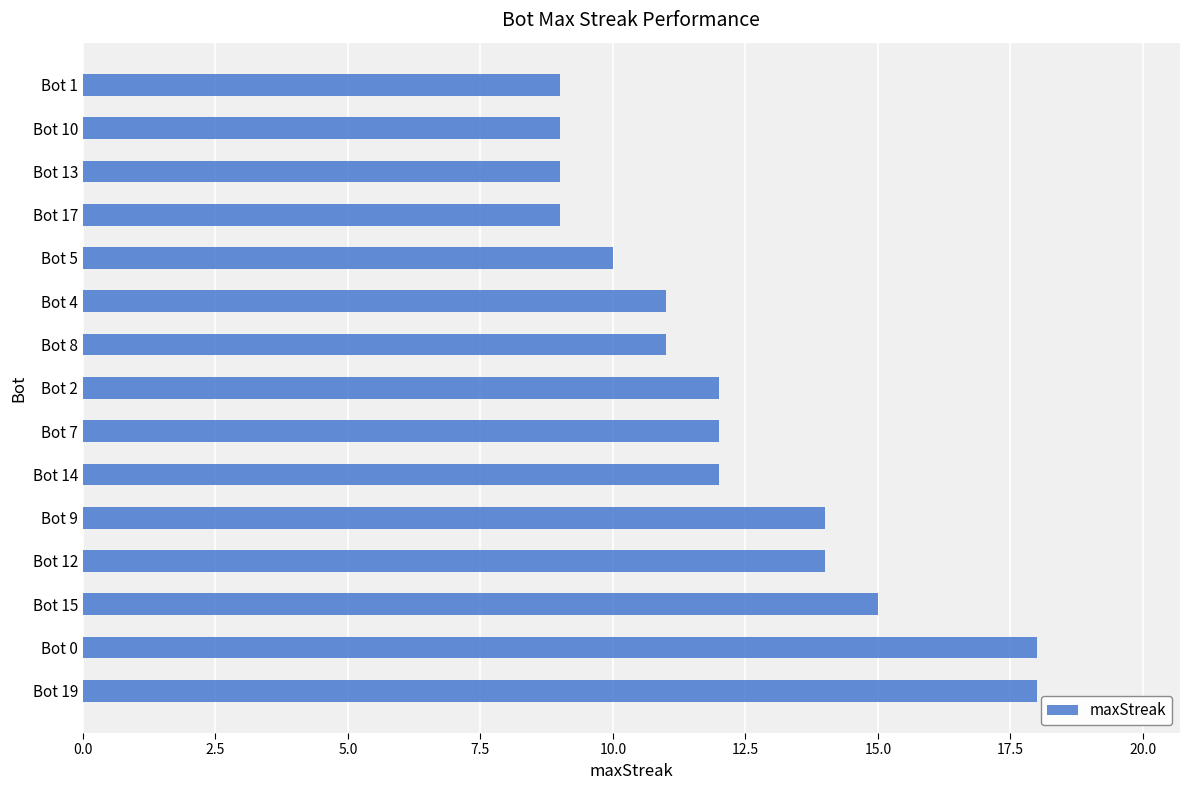

What is the difference between the values at Bot 17 and Bot 19?

9